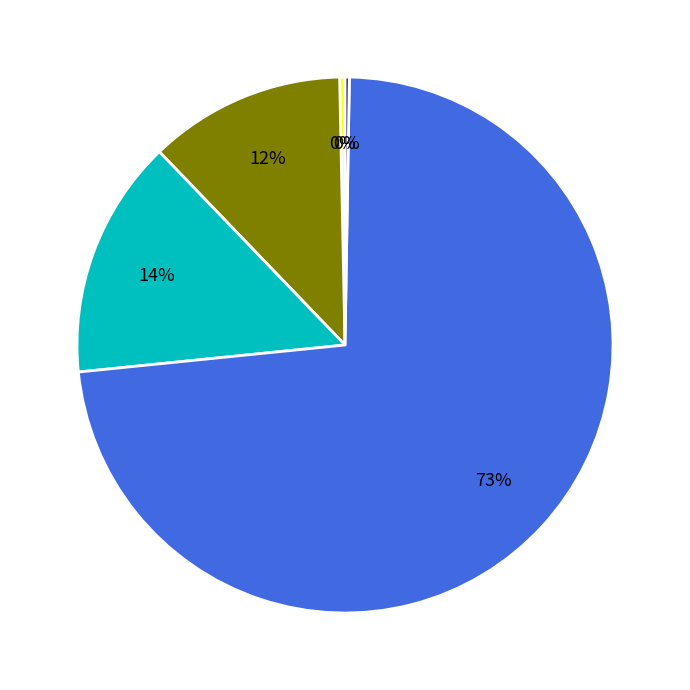

Is there any slice that represents more than half of the pie?

Yes